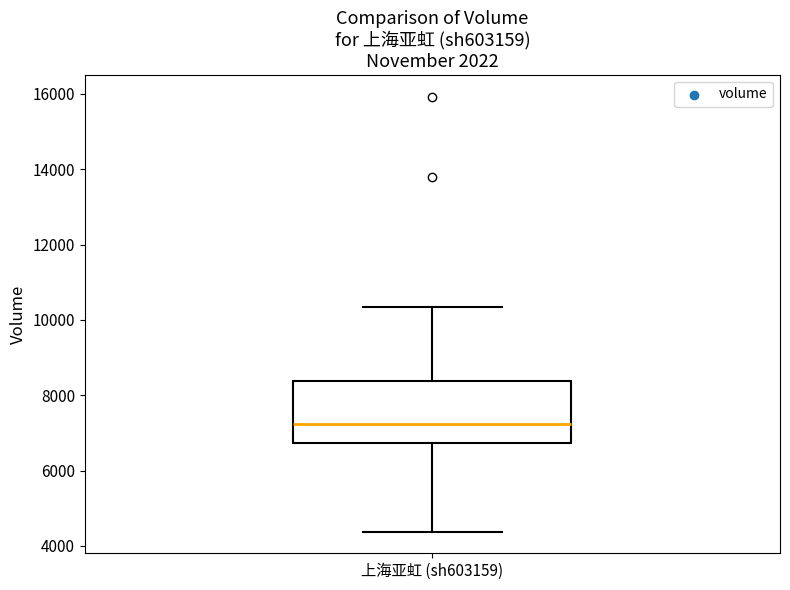

Transcribe this box plot: give where the median line is, the range the box spans, and where the two whiskers end, as read against the y-axis. The values are not printed on the chart, so give them approximately, as read against the axis.

median 7200, box 6800 to 8400, whiskers 4400 to 10400